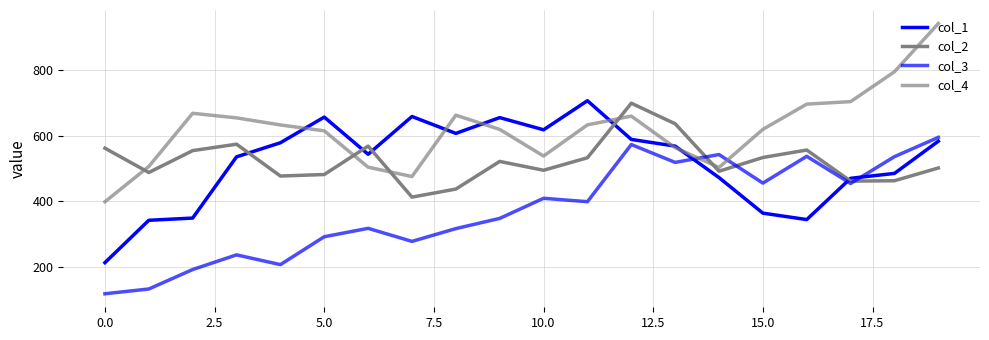

Reading left to right, extract all data points from this chart.

col_1: 211.8	341.2	348.0	535.0	578.0	656.4	542.8	658.2	606.6	654.8	617.6	706.4	588.2	567.8	471.6	363.0	343.4	469.4	484.4	582.8
col_2: 561.4	487.2	554.0	573.6	476.4	481.0	567.8	412.0	436.6	521.0	494.0	532.2	698.8	636.0	491.0	533.0	555.8	460.8	462.0	501.0
col_3: 116.8	131.4	190.8	235.6	205.8	291.0	316.6	276.8	315.8	347.0	408.4	398.0	572.6	518.0	542.0	454.8	536.6	453.6	535.6	594.4
col_4: 397.8	505.6	668.0	654.0	632.4	614.4	503.4	474.8	662.2	618.8	537.4	632.6	659.4	563.0	502.6	619.0	696.0	703.6	794.8	942.2